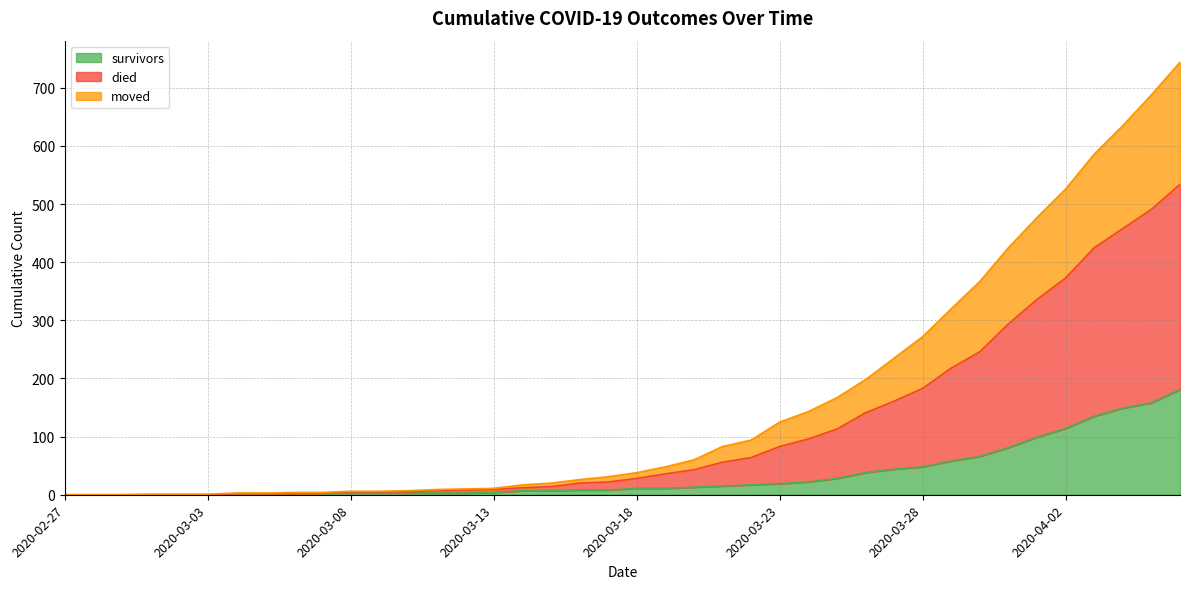

The survivors series shows 0 at 2020-03-02. True or false?

True